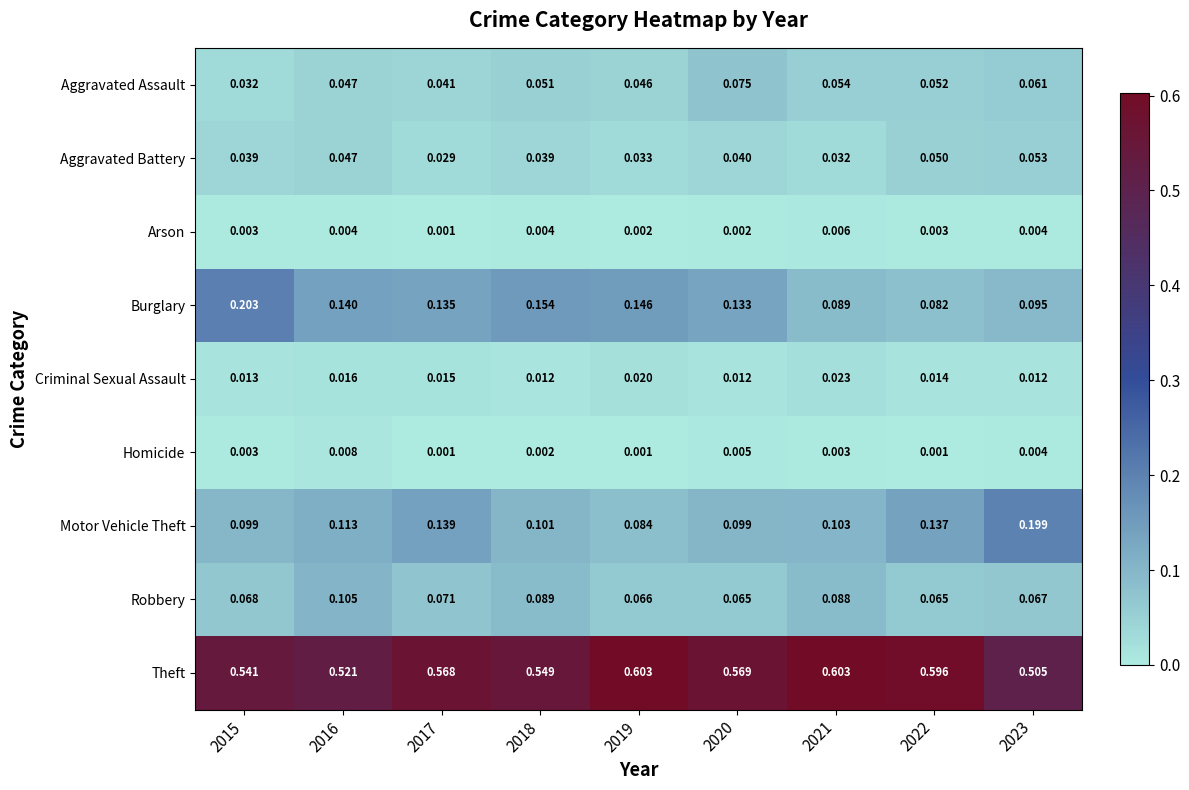

List the series in order of their peak value, highest first.

Theft, Burglary, Motor Vehicle Theft, Robbery, Aggravated Assault, Aggravated Battery, Criminal Sexual Assault, Homicide, Arson